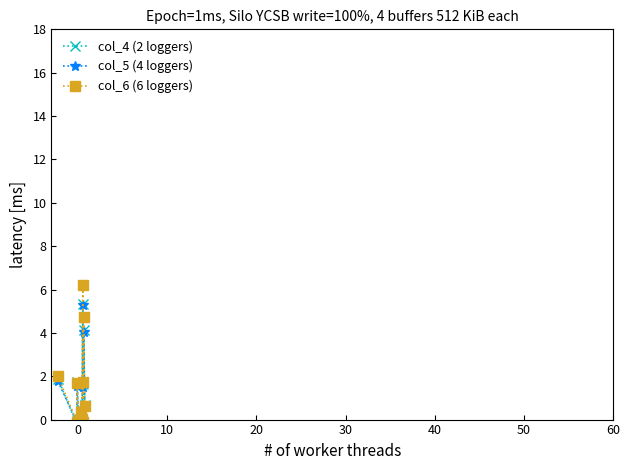

What is the difference between the maximum and minimum values in the col_5 (4 loggers) series?

5.6